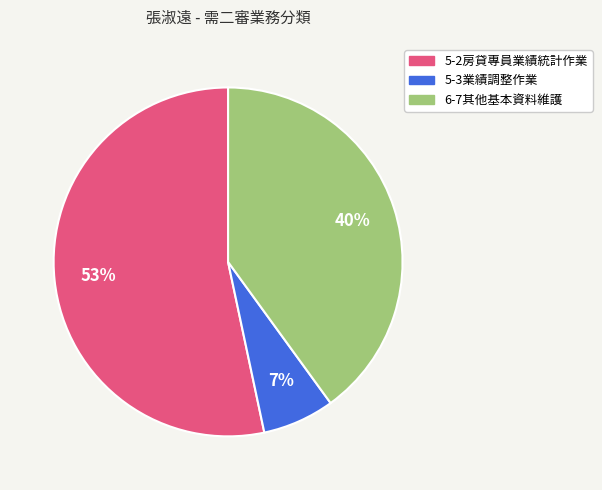

How many segments does this pie chart have?

3